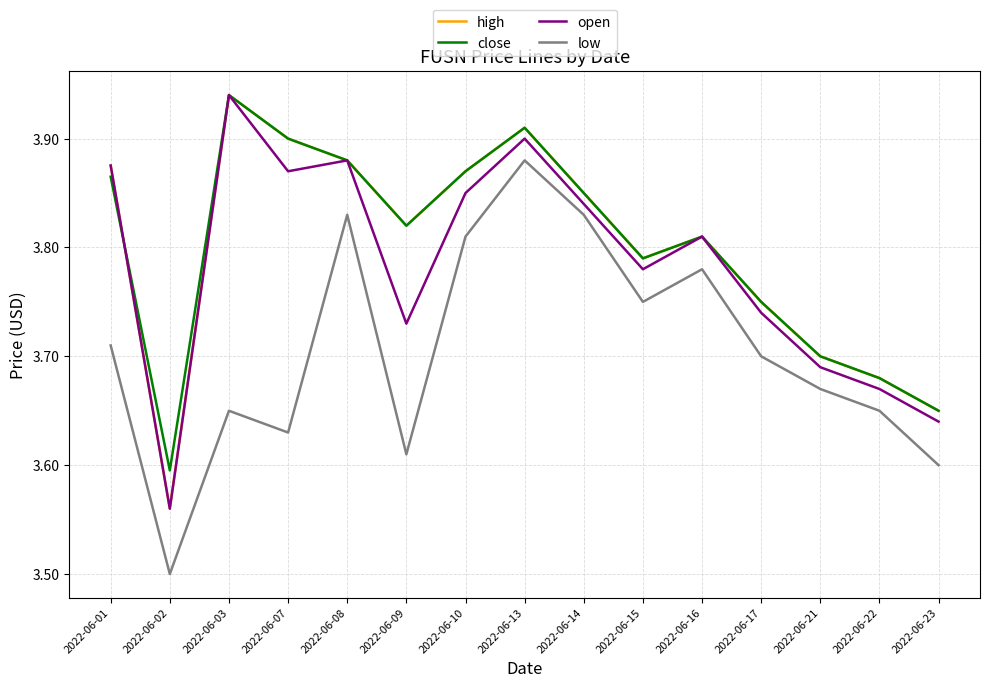

Which series changed the most between 2022-06-15 and 2022-06-17?

low